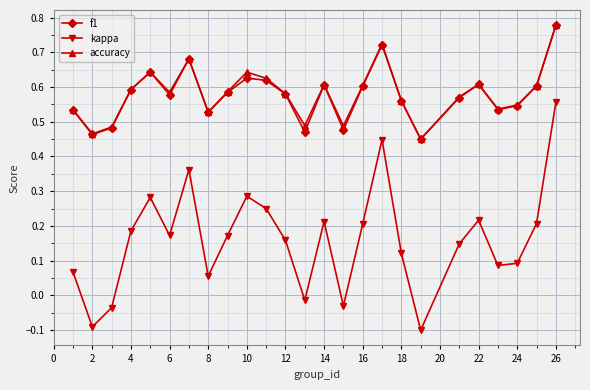

At how many categories does at least one series exceed 0?

25